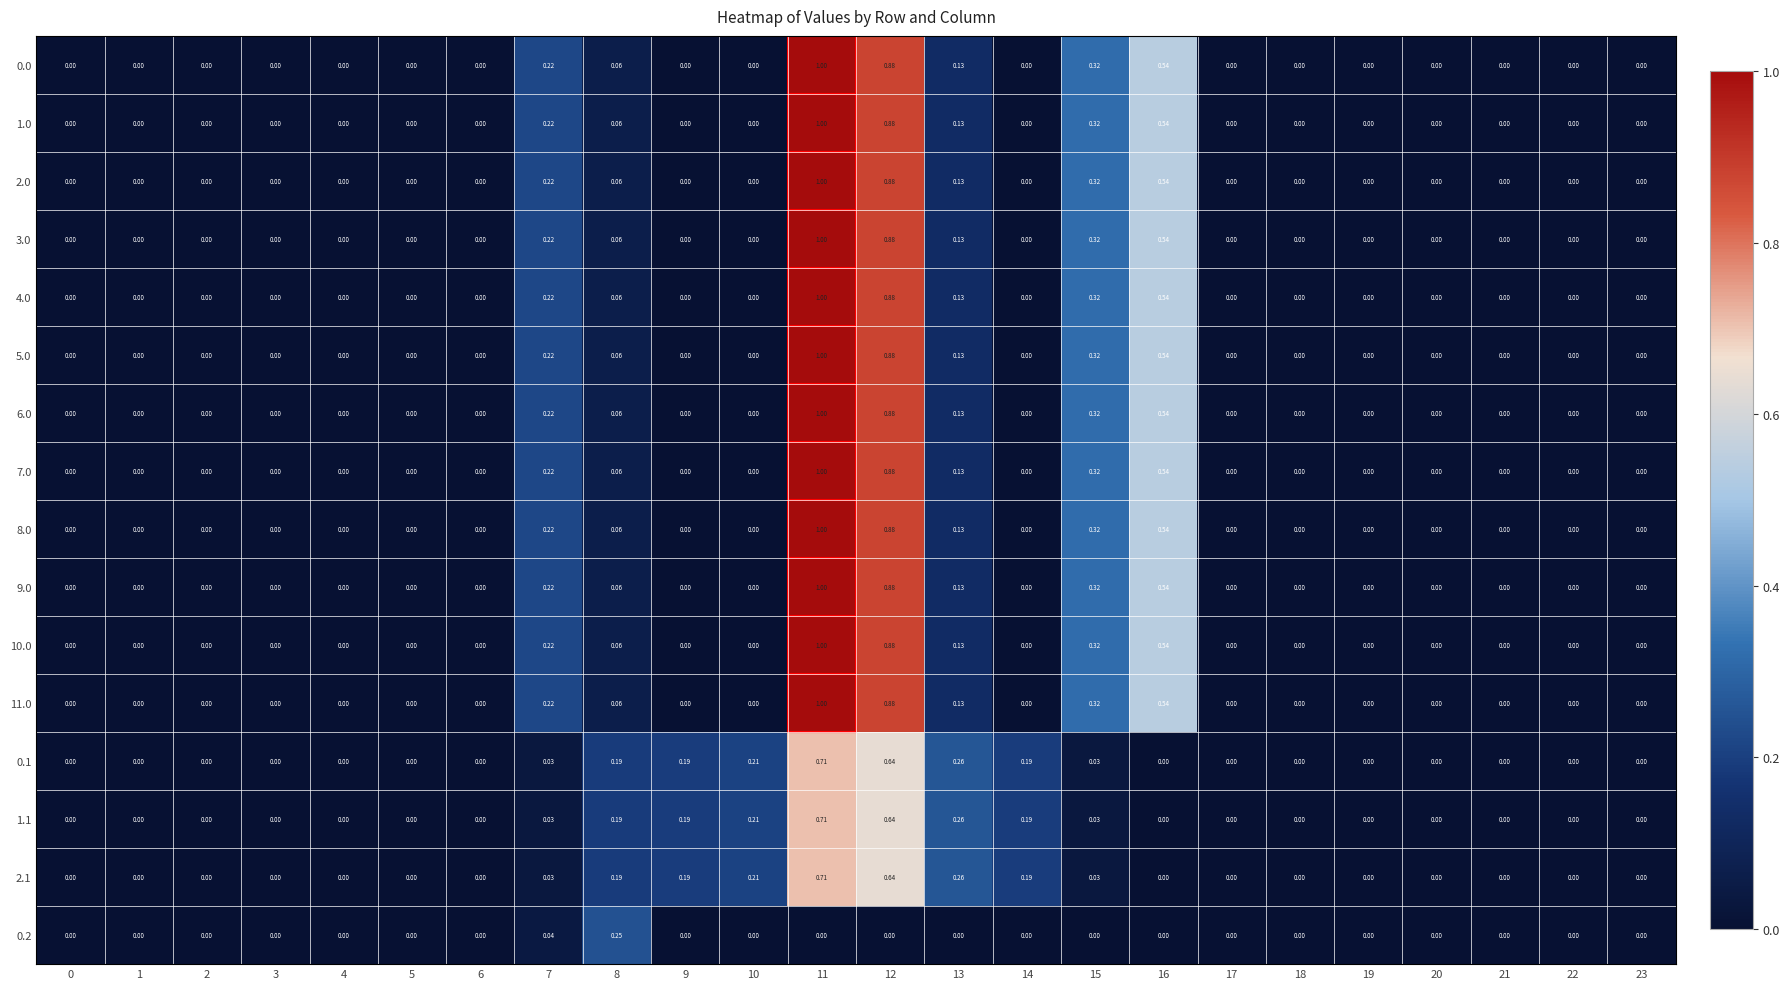

Count the number of data series in this chart.

16